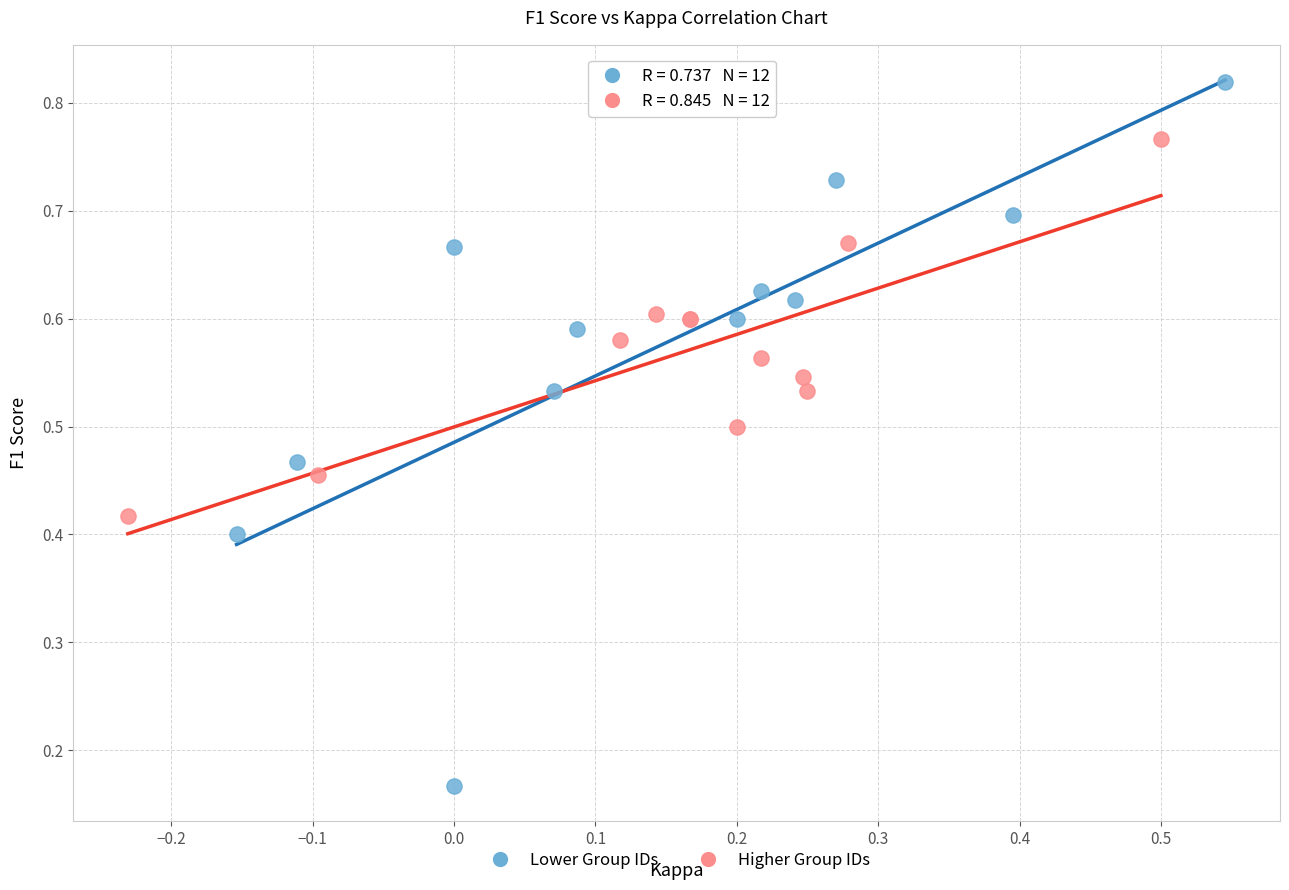

What are all the series names shown in the legend?

Lower Group IDs, Higher Group IDs